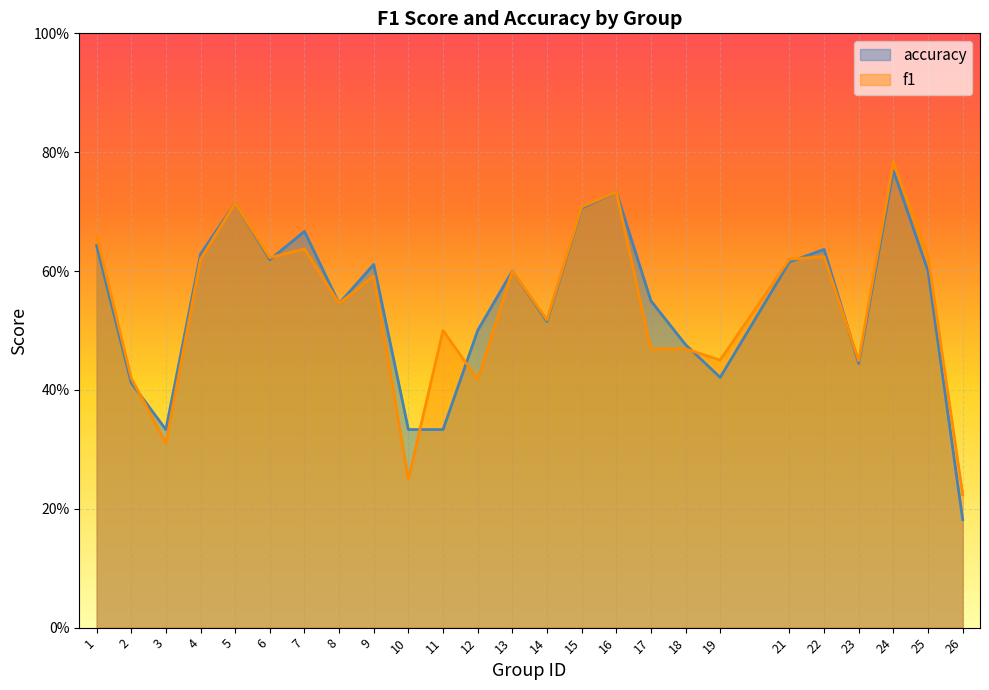

At which category is the sum across all series the highest?

24